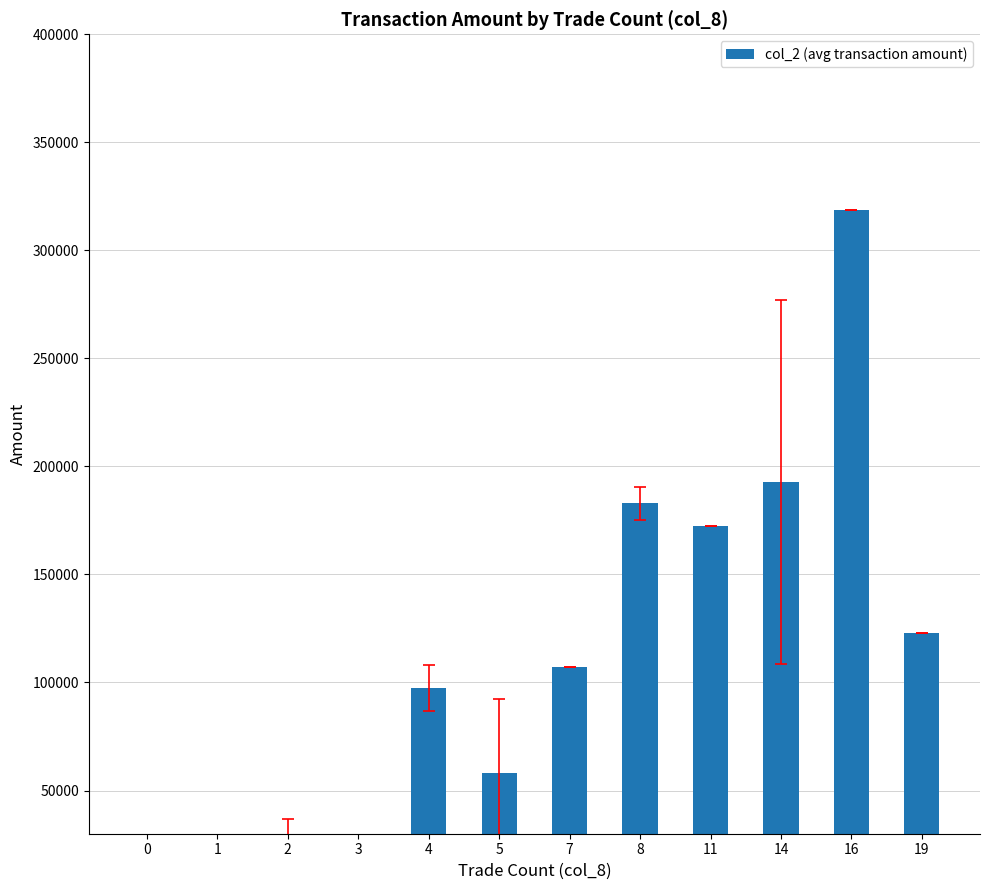

Is it true that the value at 0 is 0.0?

True